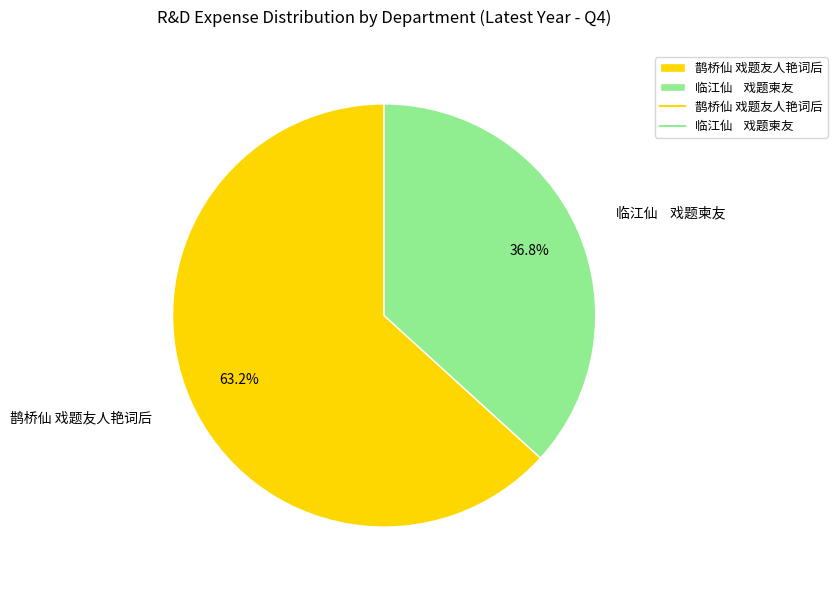

How many slices are in this pie chart?

2